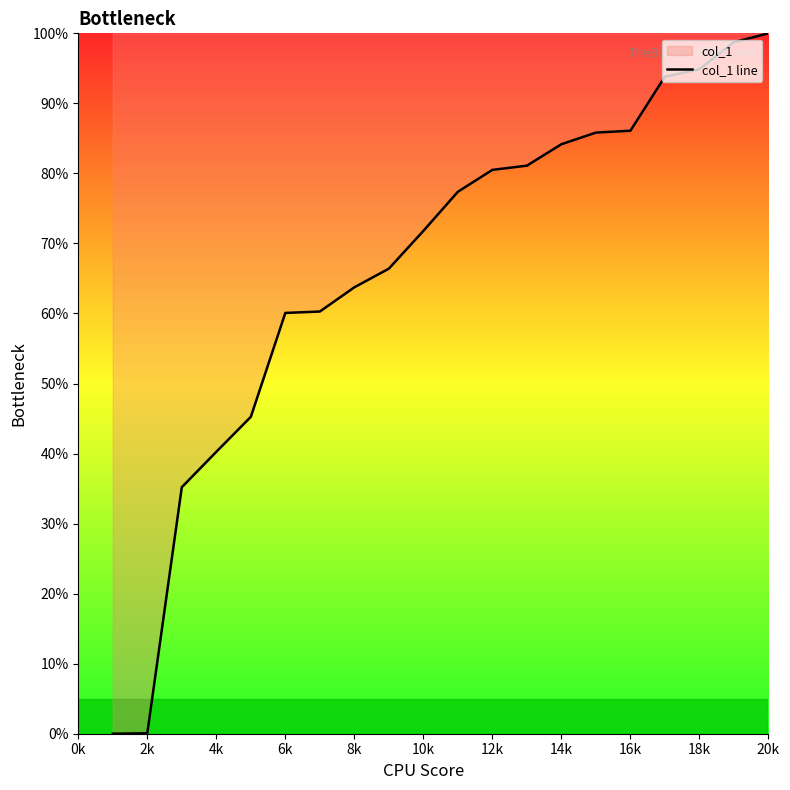

Is it true that the value at 18k is 129.1?

False